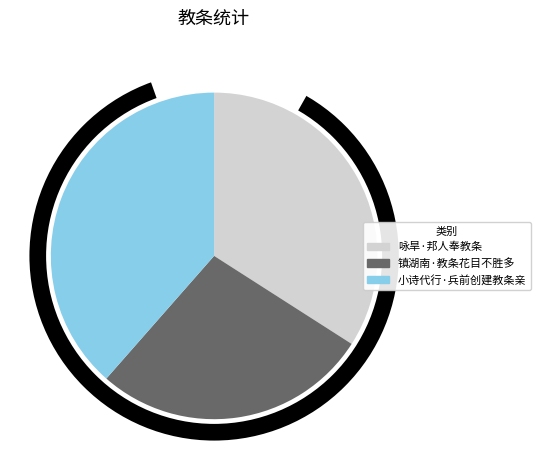

Does 小诗代行·兵前创建教条亲 account for over 50% of the chart?

No